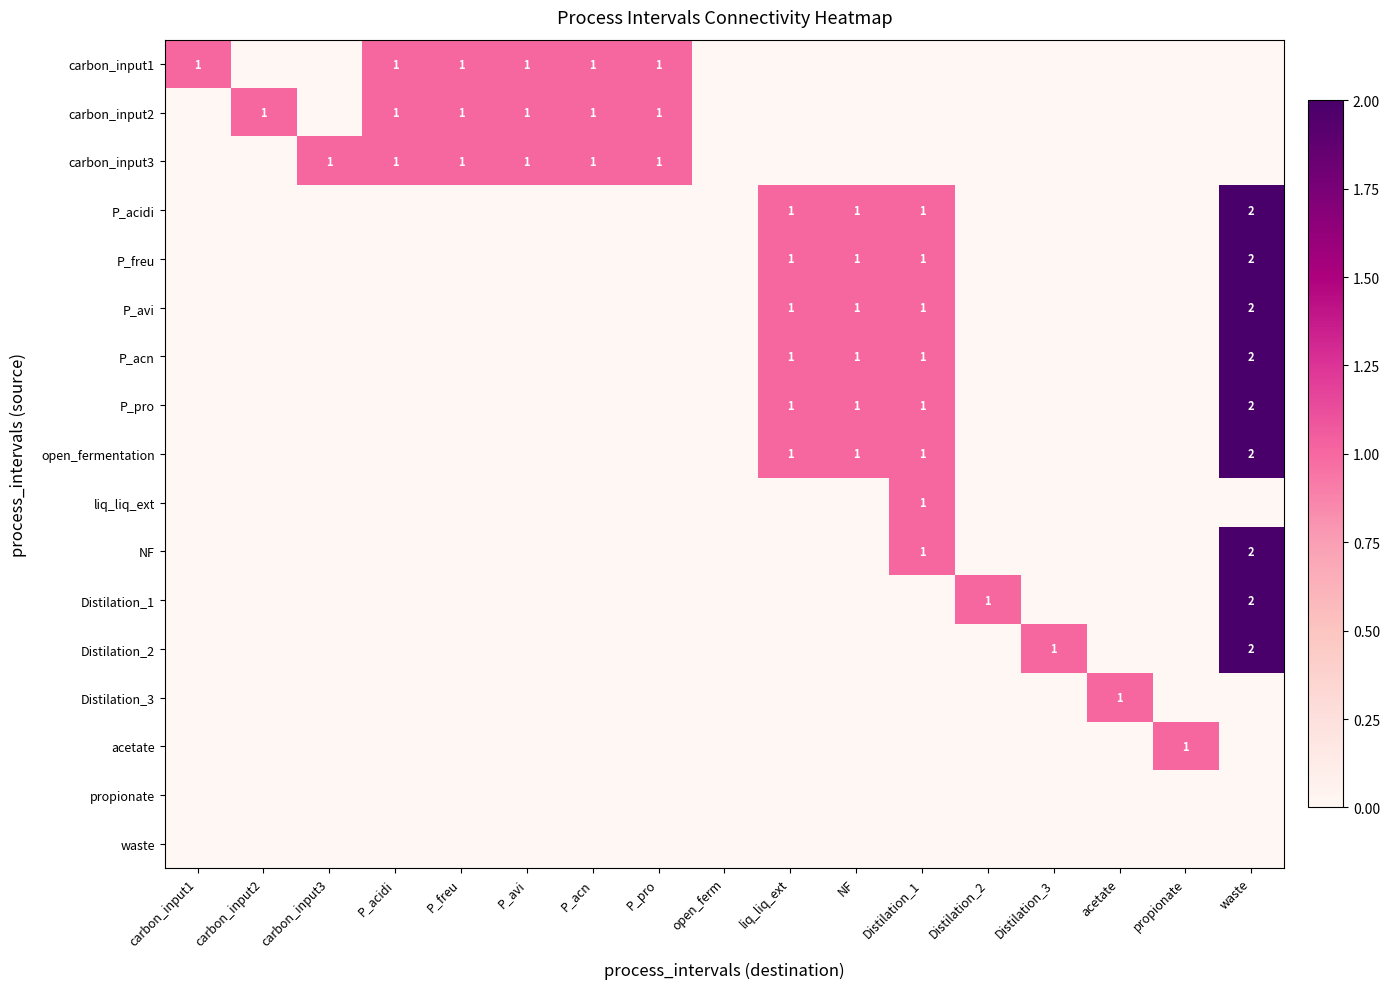

Is it true that P_acn equals 3 at waste?

False